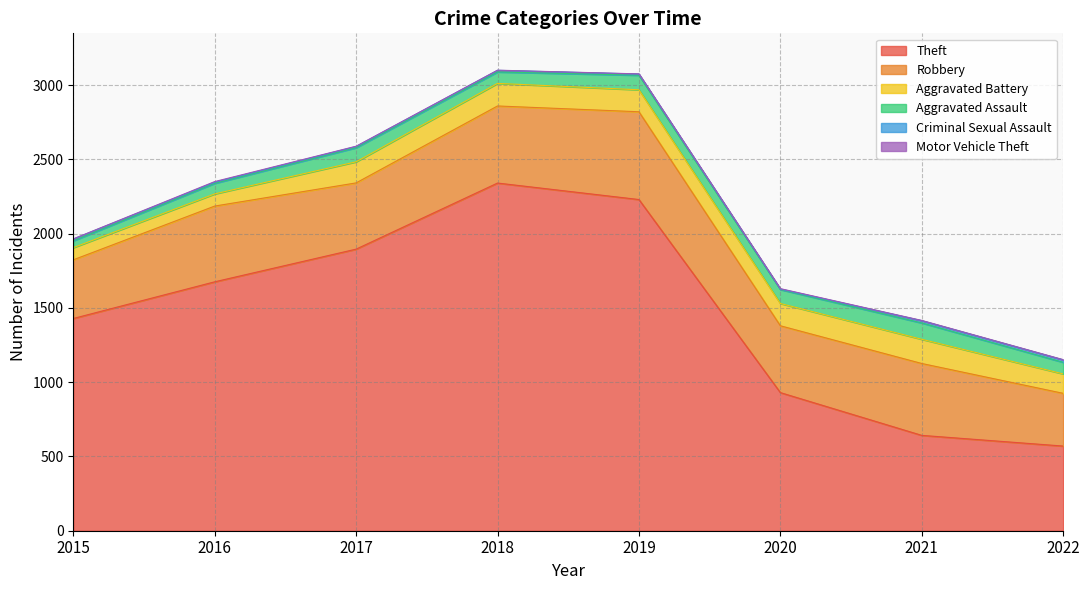

What is the average value of the Theft series?

1464